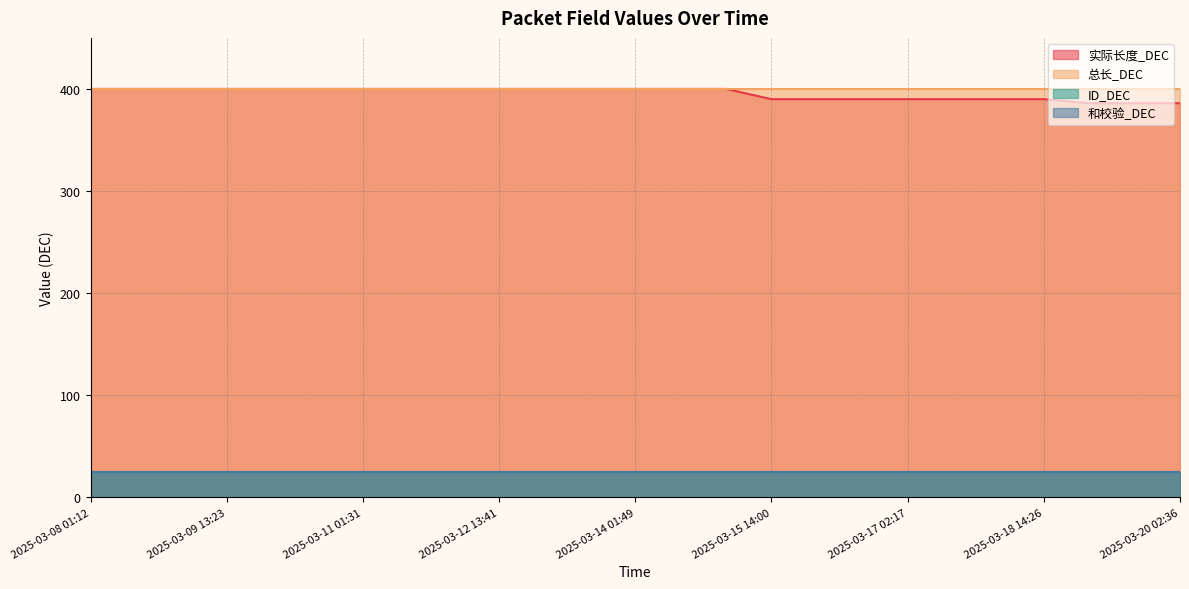

True or false: ID_DEC and 总长_DEC intersect in this chart.

False